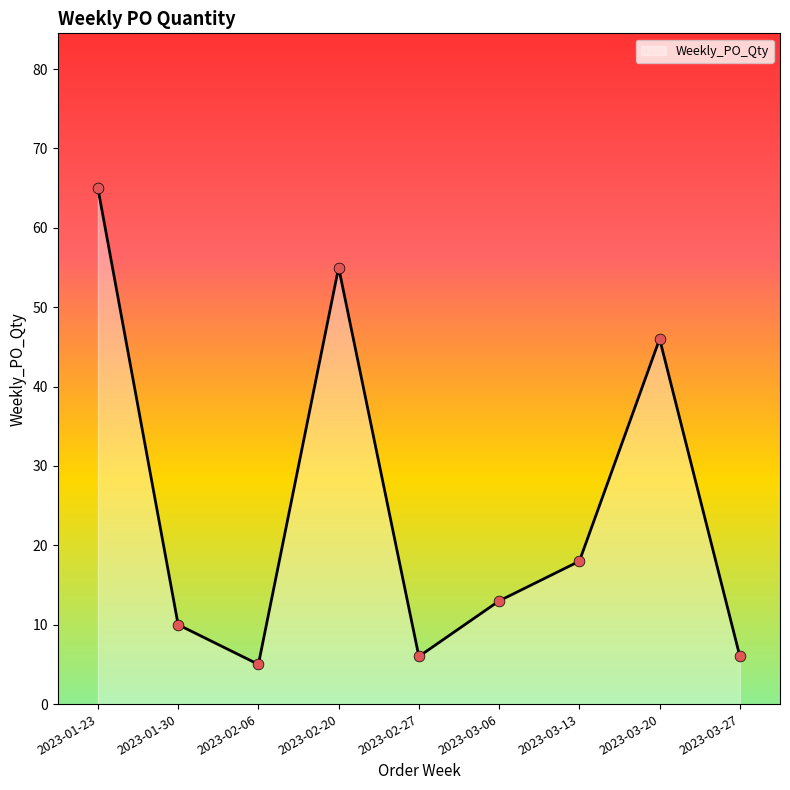

Which has a higher value, 2023-03-13 or 2023-03-20?

2023-03-20